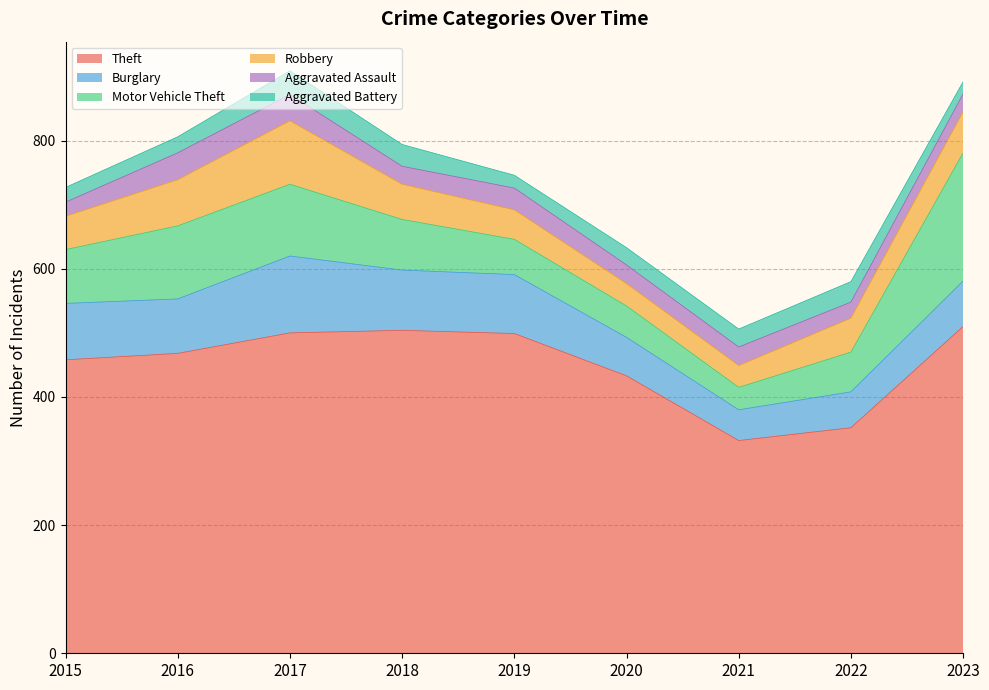

How many data points in Motor Vehicle Theft are less than 79?

4